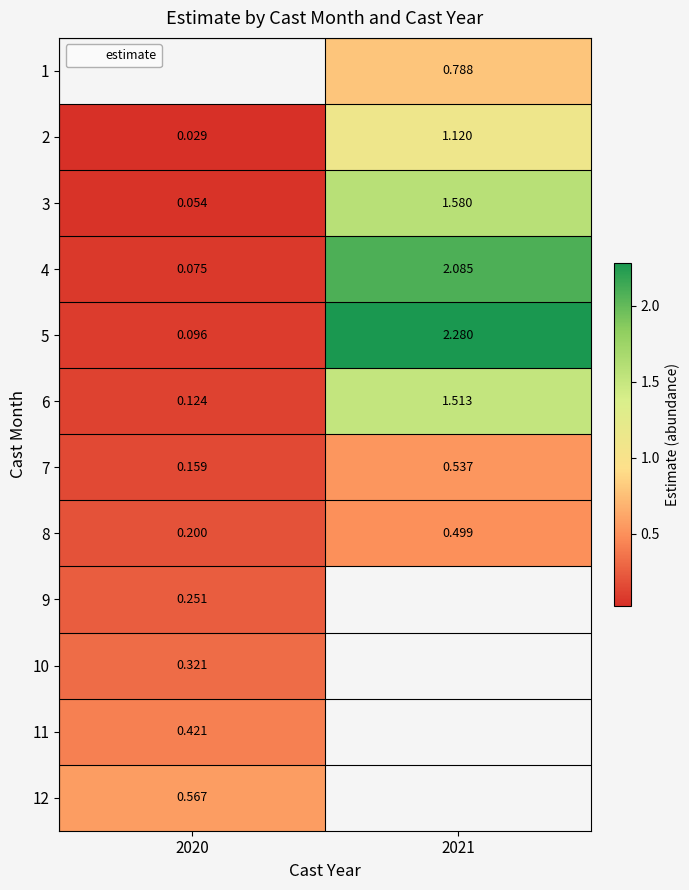

Is the value of 2 at 2020 greater than the value of 7 at 2020?

No